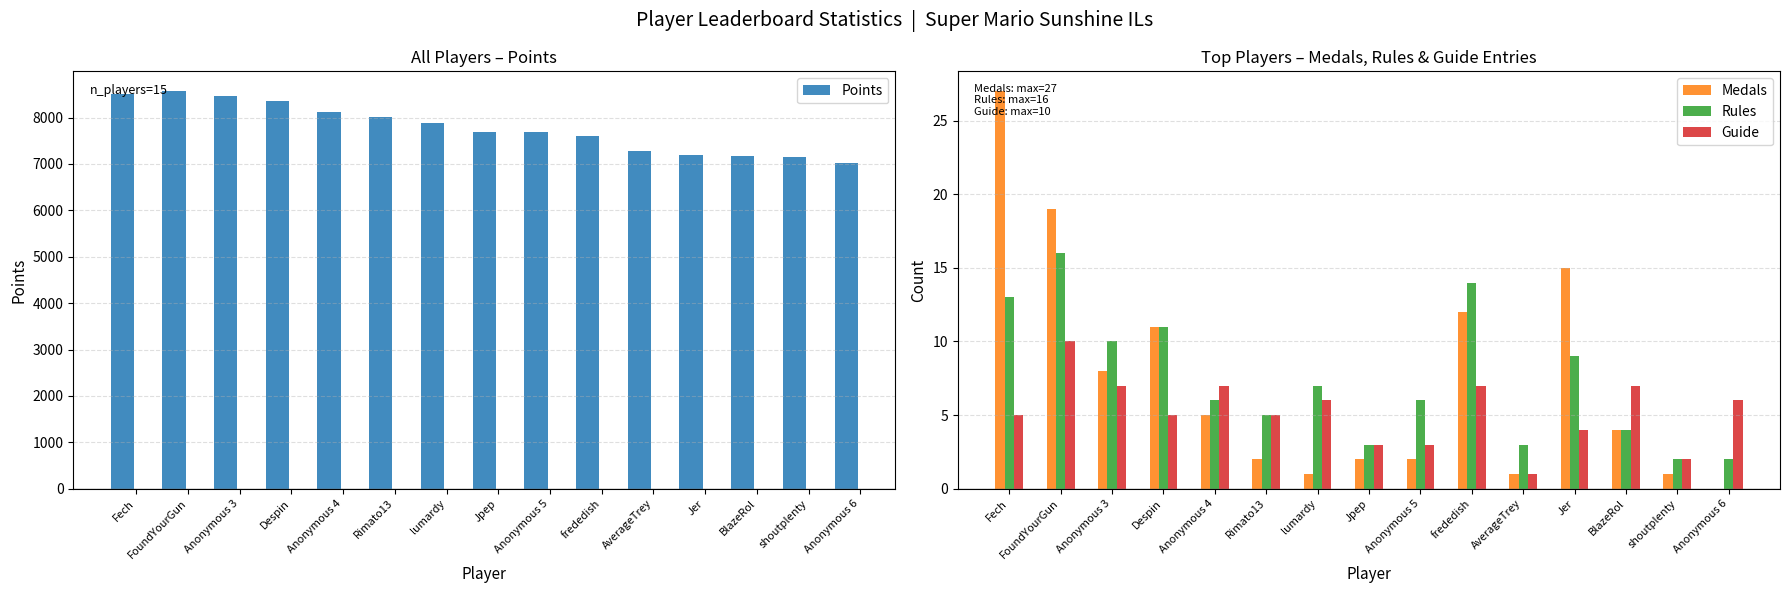

Which category has the lowest value in the Rules series?

shoutplenty